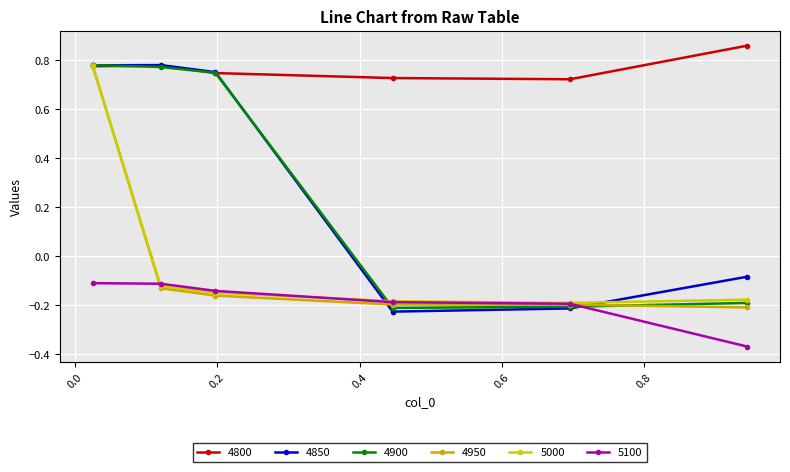

What are all the series names shown in the legend?

4800, 4850, 4900, 4950, 5000, 5100